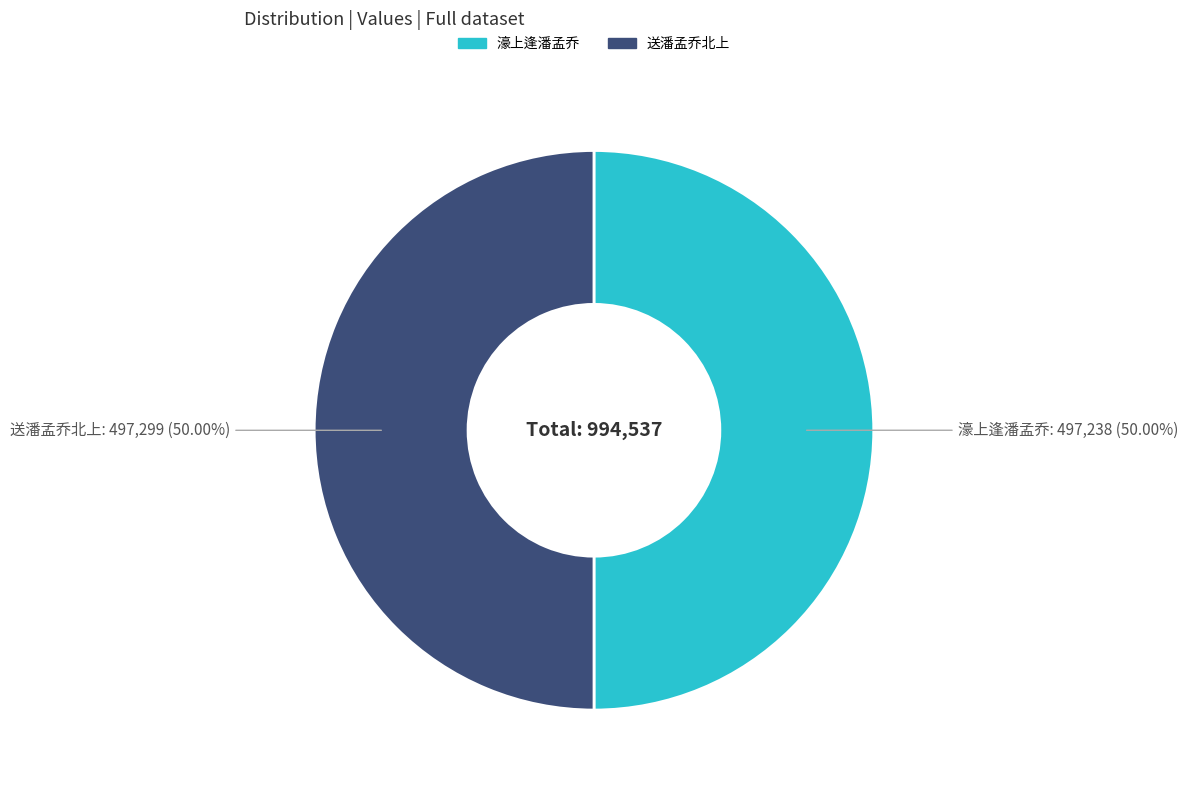

Approximately how many times larger is the value at 濠上逢潘孟乔 compared to 送潘孟乔北上?

1.0